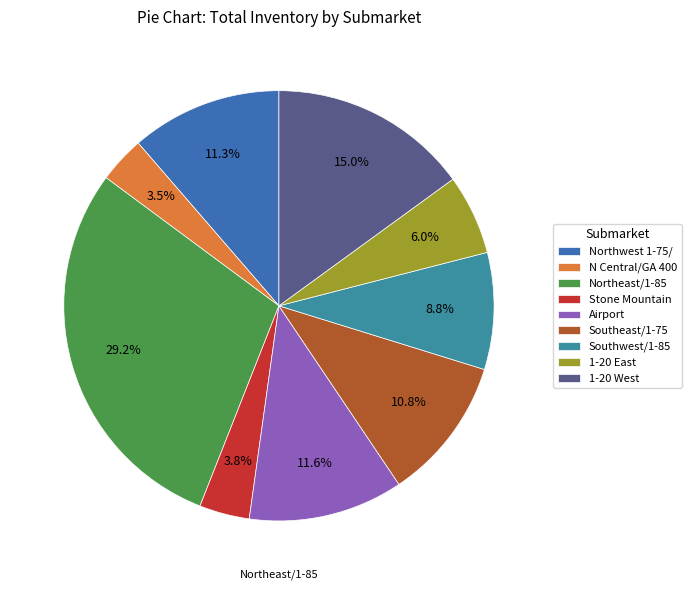

Between Southeast/1-75 and Northeast/1-85, which is larger?

Northeast/1-85